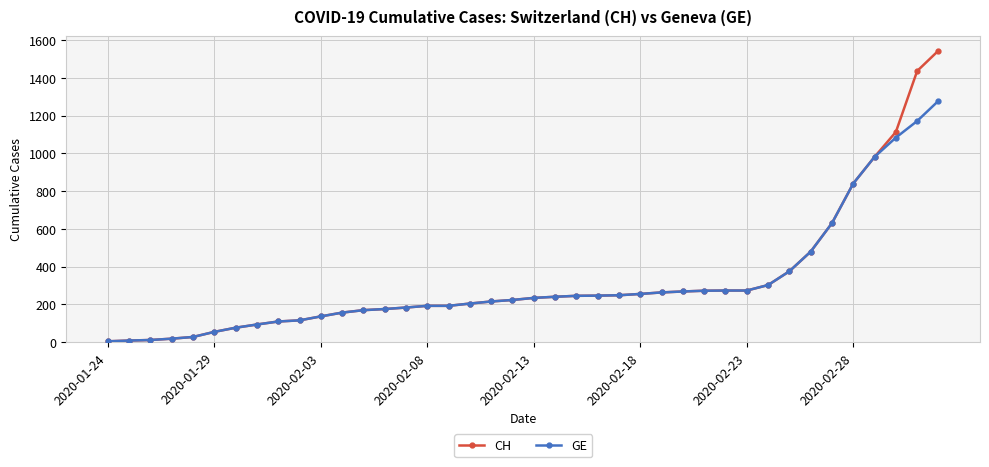

What are all the series names shown in the legend?

CH, GE